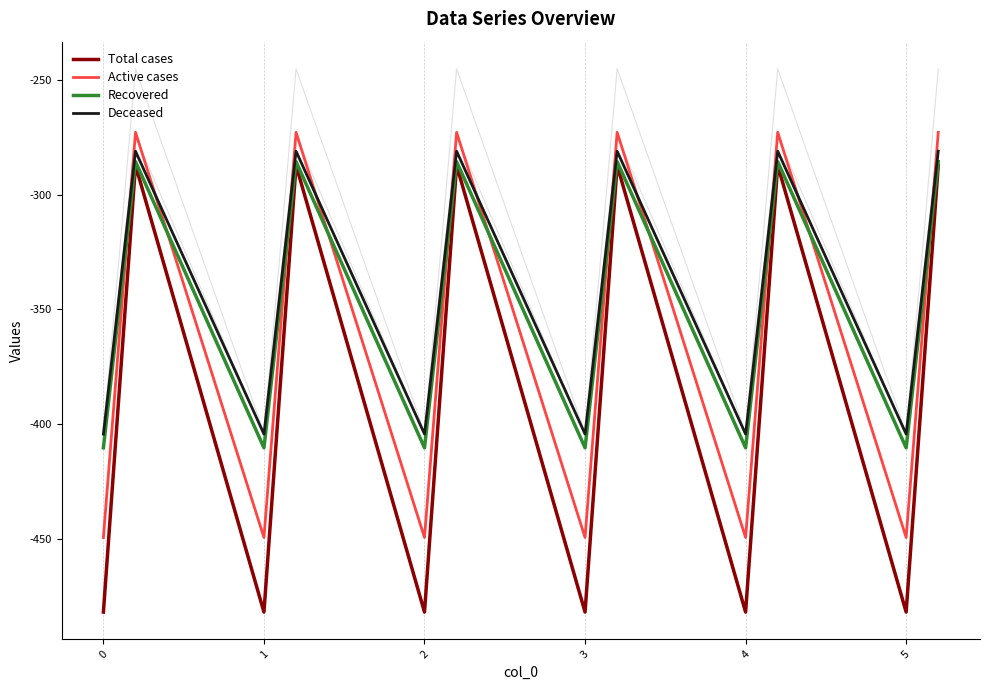

What is the maximum value shown in the chart?

-272.7